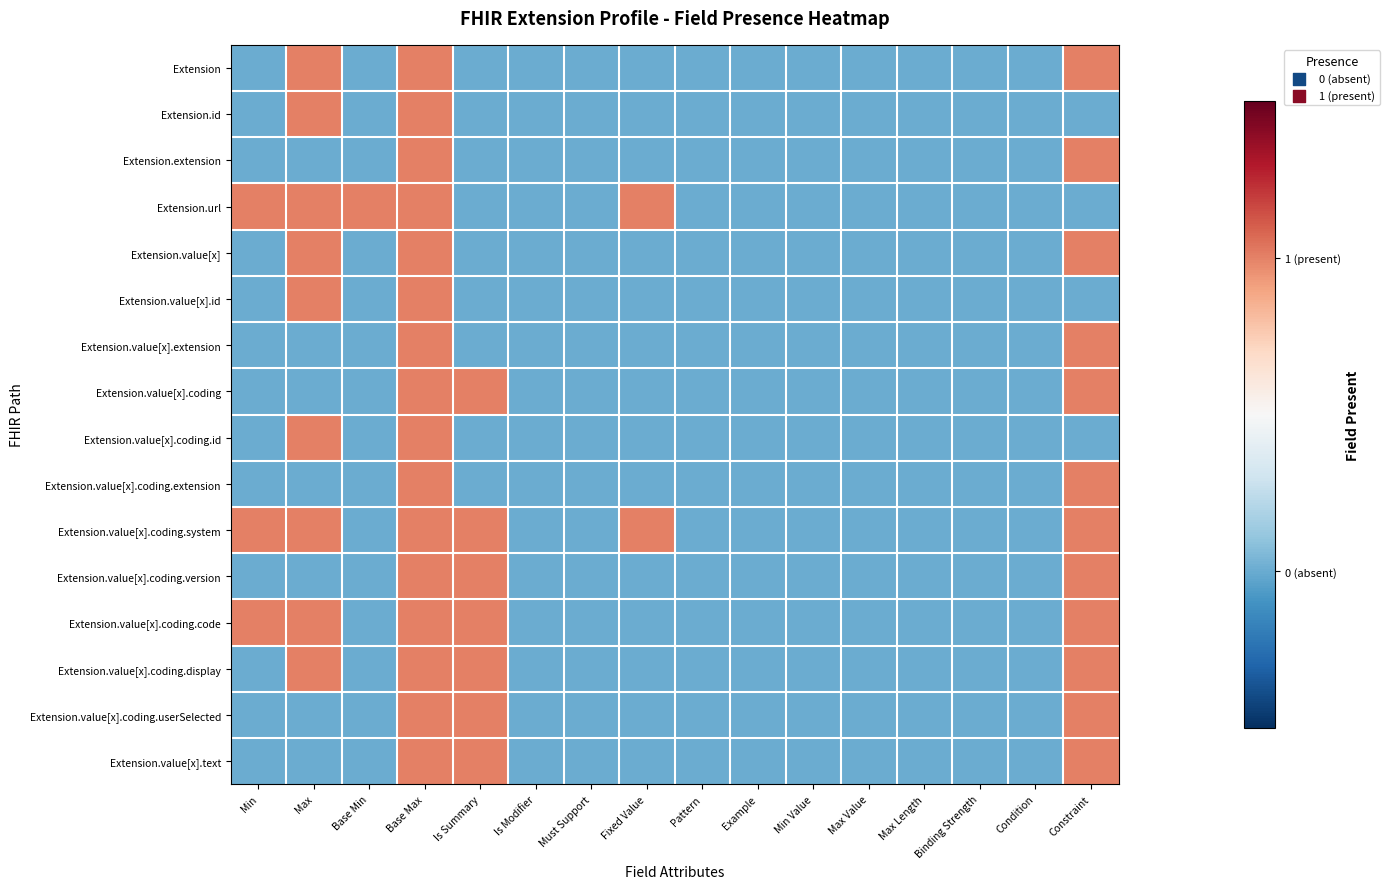

Reading left to right, extract all data points from this chart.

Extension: Min=0	Max=1	Base Min=0	Base Max=1	Is Summary=0	Is Modifier=0	Must Support=0	Fixed Value=0	Pattern=0	Example=0	Min Value=0	Max Value=0	Max Length=0	Binding Strength=0	Condition=0	Constraint=1
Extension.id: Min=0	Max=1	Base Min=0	Base Max=1	Is Summary=0	Is Modifier=0	Must Support=0	Fixed Value=0	Pattern=0	Example=0	Min Value=0	Max Value=0	Max Length=0	Binding Strength=0	Condition=0	Constraint=0
Extension.extension: Min=0	Max=0	Base Min=0	Base Max=1	Is Summary=0	Is Modifier=0	Must Support=0	Fixed Value=0	Pattern=0	Example=0	Min Value=0	Max Value=0	Max Length=0	Binding Strength=0	Condition=0	Constraint=1
Extension.url: Min=1	Max=1	Base Min=1	Base Max=1	Is Summary=0	Is Modifier=0	Must Support=0	Fixed Value=1	Pattern=0	Example=0	Min Value=0	Max Value=0	Max Length=0	Binding Strength=0	Condition=0	Constraint=0
Extension.value[x]: Min=0	Max=1	Base Min=0	Base Max=1	Is Summary=0	Is Modifier=0	Must Support=0	Fixed Value=0	Pattern=0	Example=0	Min Value=0	Max Value=0	Max Length=0	Binding Strength=0	Condition=0	Constraint=1
Extension.value[x].id: Min=0	Max=1	Base Min=0	Base Max=1	Is Summary=0	Is Modifier=0	Must Support=0	Fixed Value=0	Pattern=0	Example=0	Min Value=0	Max Value=0	Max Length=0	Binding Strength=0	Condition=0	Constraint=0
Extension.value[x].extension: Min=0	Max=0	Base Min=0	Base Max=1	Is Summary=0	Is Modifier=0	Must Support=0	Fixed Value=0	Pattern=0	Example=0	Min Value=0	Max Value=0	Max Length=0	Binding Strength=0	Condition=0	Constraint=1
Extension.value[x].coding: Min=0	Max=0	Base Min=0	Base Max=1	Is Summary=1	Is Modifier=0	Must Support=0	Fixed Value=0	Pattern=0	Example=0	Min Value=0	Max Value=0	Max Length=0	Binding Strength=0	Condition=0	Constraint=1
Extension.value[x].coding.id: Min=0	Max=1	Base Min=0	Base Max=1	Is Summary=0	Is Modifier=0	Must Support=0	Fixed Value=0	Pattern=0	Example=0	Min Value=0	Max Value=0	Max Length=0	Binding Strength=0	Condition=0	Constraint=0
Extension.value[x].coding.extension: Min=0	Max=0	Base Min=0	Base Max=1	Is Summary=0	Is Modifier=0	Must Support=0	Fixed Value=0	Pattern=0	Example=0	Min Value=0	Max Value=0	Max Length=0	Binding Strength=0	Condition=0	Constraint=1
Extension.value[x].coding.system: Min=1	Max=1	Base Min=0	Base Max=1	Is Summary=1	Is Modifier=0	Must Support=0	Fixed Value=1	Pattern=0	Example=0	Min Value=0	Max Value=0	Max Length=0	Binding Strength=0	Condition=0	Constraint=1
Extension.value[x].coding.version: Min=0	Max=0	Base Min=0	Base Max=1	Is Summary=1	Is Modifier=0	Must Support=0	Fixed Value=0	Pattern=0	Example=0	Min Value=0	Max Value=0	Max Length=0	Binding Strength=0	Condition=0	Constraint=1
Extension.value[x].coding.code: Min=1	Max=1	Base Min=0	Base Max=1	Is Summary=1	Is Modifier=0	Must Support=0	Fixed Value=0	Pattern=0	Example=0	Min Value=0	Max Value=0	Max Length=0	Binding Strength=0	Condition=0	Constraint=1
Extension.value[x].coding.display: Min=0	Max=1	Base Min=0	Base Max=1	Is Summary=1	Is Modifier=0	Must Support=0	Fixed Value=0	Pattern=0	Example=0	Min Value=0	Max Value=0	Max Length=0	Binding Strength=0	Condition=0	Constraint=1
Extension.value[x].coding.userSelected: Min=0	Max=0	Base Min=0	Base Max=1	Is Summary=1	Is Modifier=0	Must Support=0	Fixed Value=0	Pattern=0	Example=0	Min Value=0	Max Value=0	Max Length=0	Binding Strength=0	Condition=0	Constraint=1
Extension.value[x].text: Min=0	Max=0	Base Min=0	Base Max=1	Is Summary=1	Is Modifier=0	Must Support=0	Fixed Value=0	Pattern=0	Example=0	Min Value=0	Max Value=0	Max Length=0	Binding Strength=0	Condition=0	Constraint=1